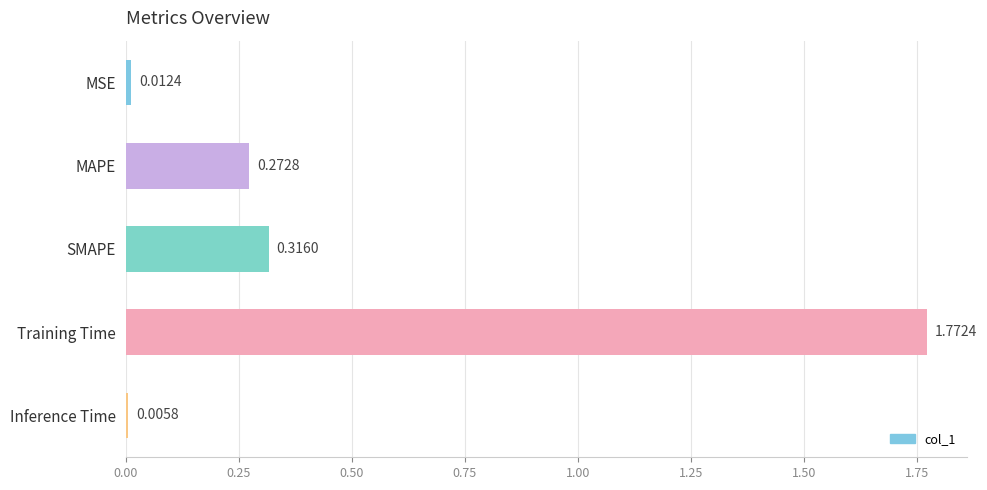

What is the average value?

0.5